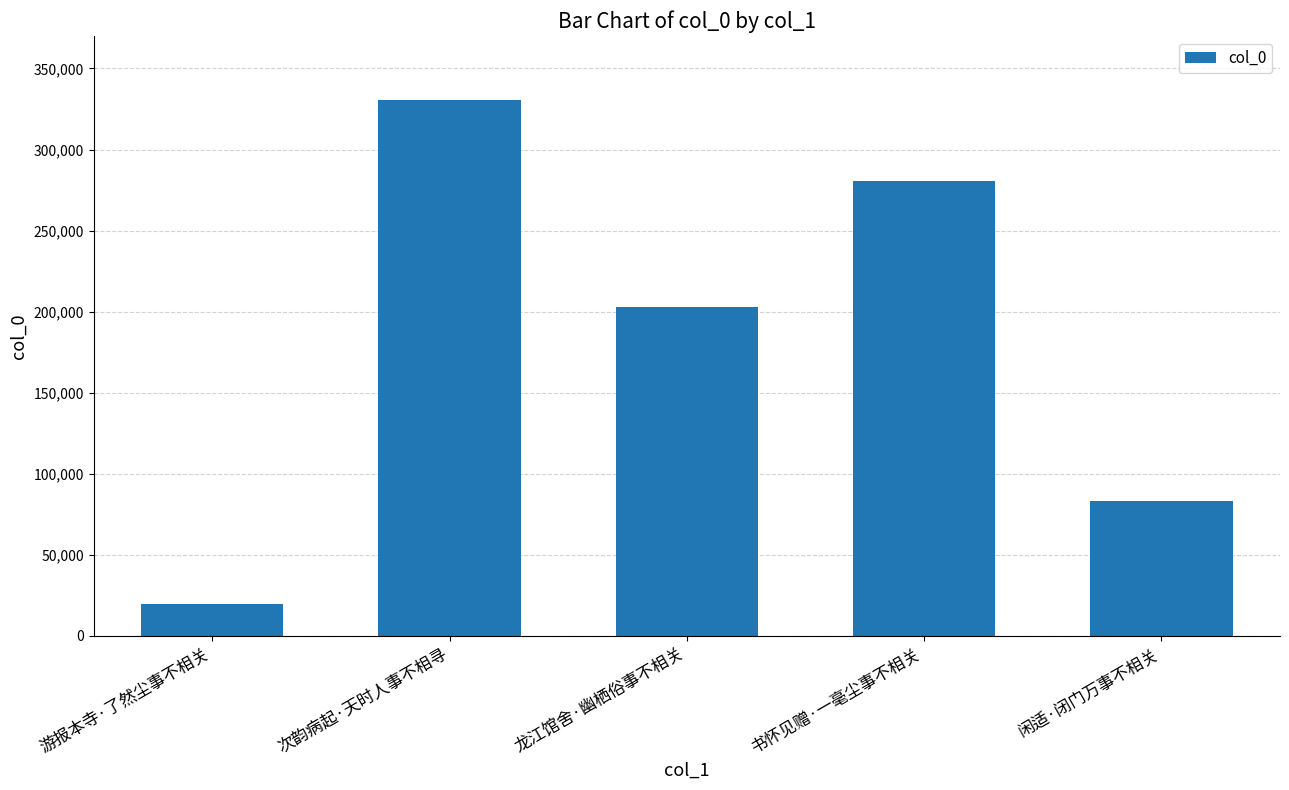

How many distinct data groups are displayed?

1